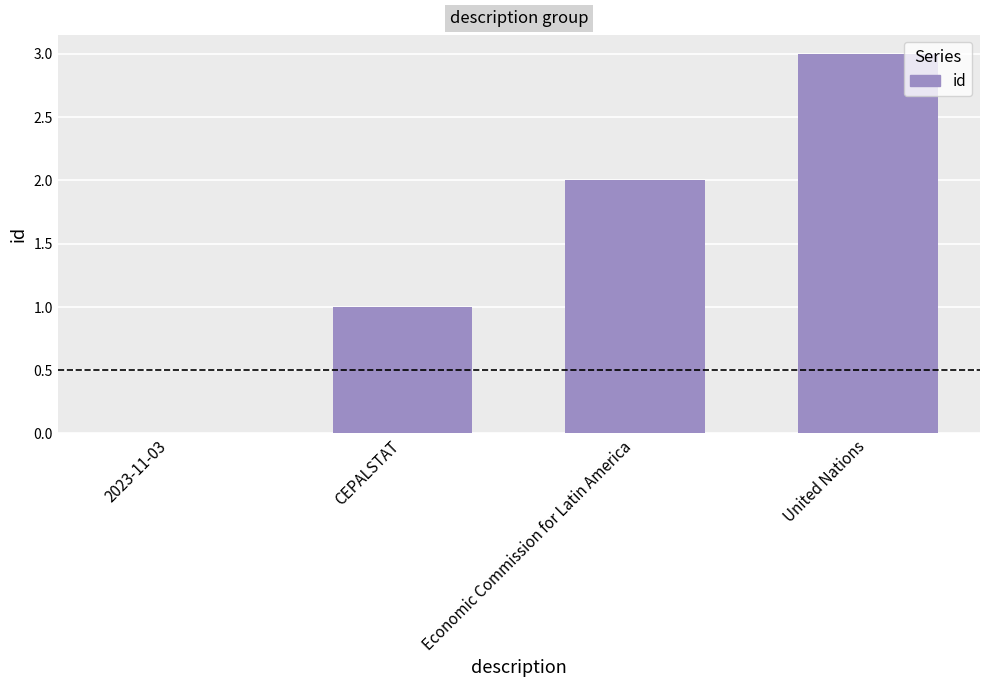

Is it true that the value at United Nations is 5?

False